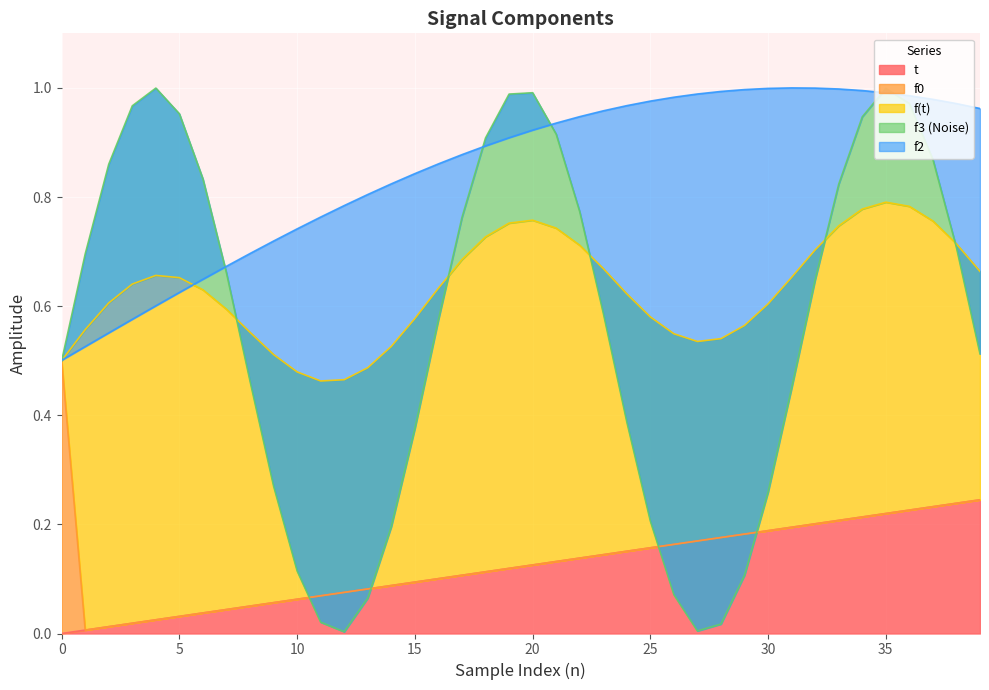

The f0 series shows 0.3 at 33. True or false?

False